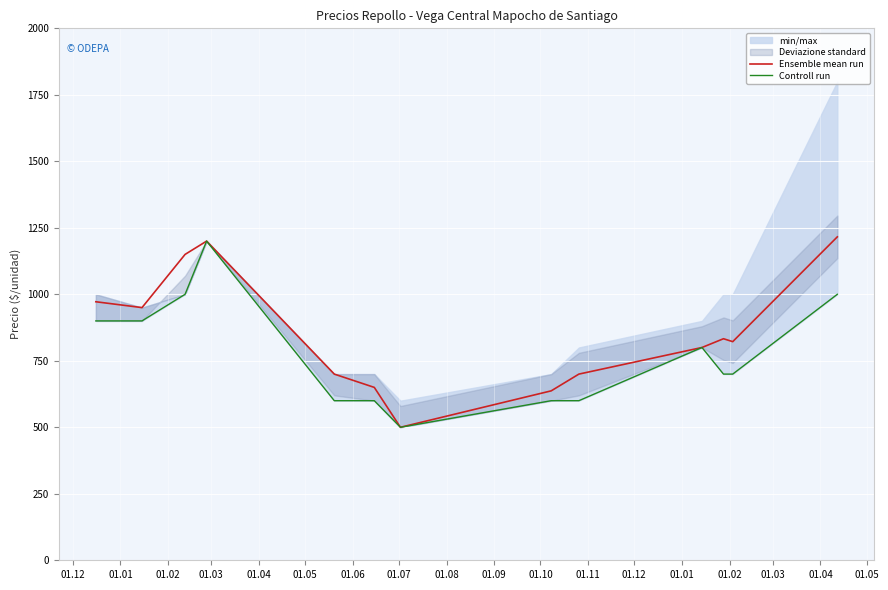

What is the difference between the maximum and minimum values in the Controll run series?

700